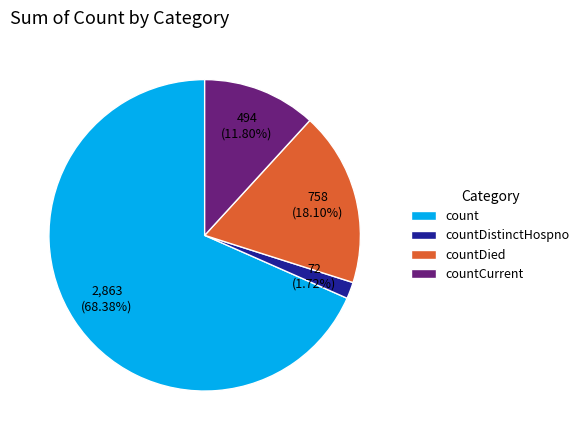

Is the sum of countCurrent and count greater than half?

Yes